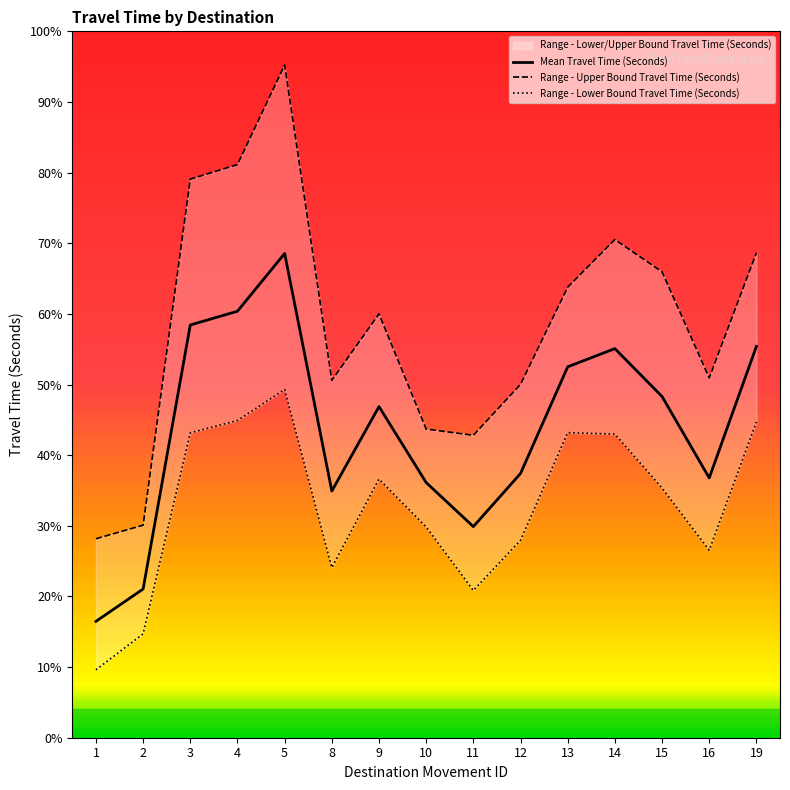

At which category does Range - Upper Bound Travel Time (Seconds) reach its first local peak?

5